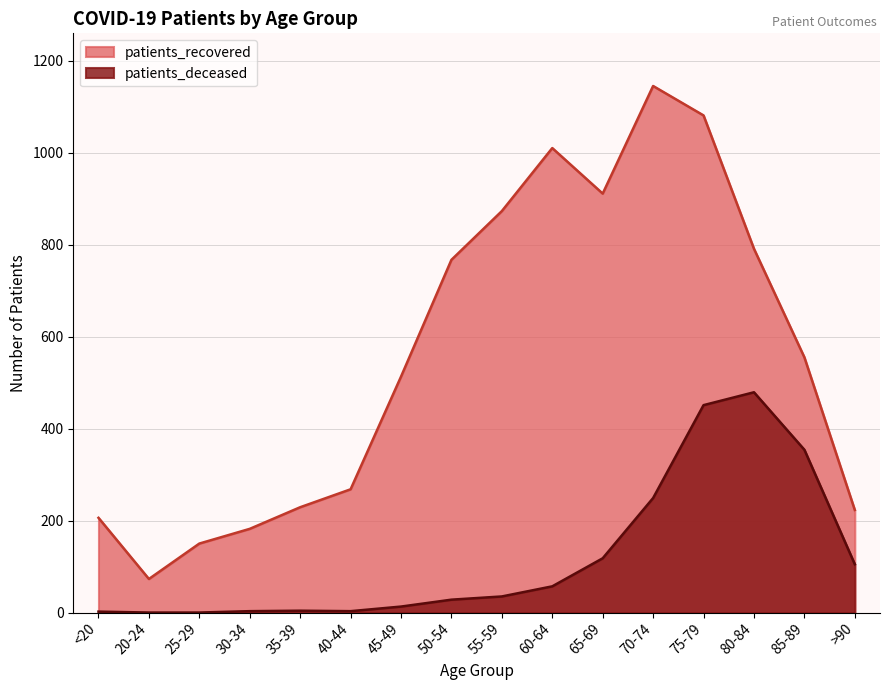

Which series changed the most between <20 and 65-69?

patients_recovered